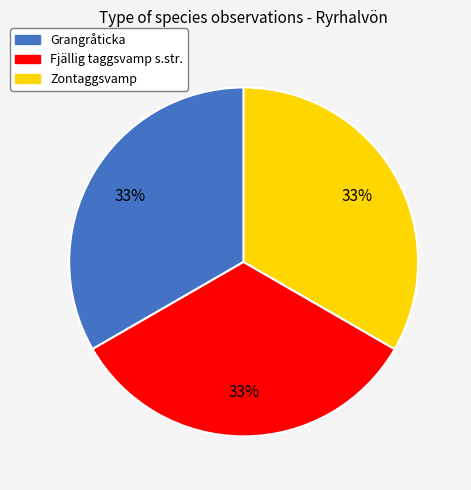

How many slices are in this pie chart?

3